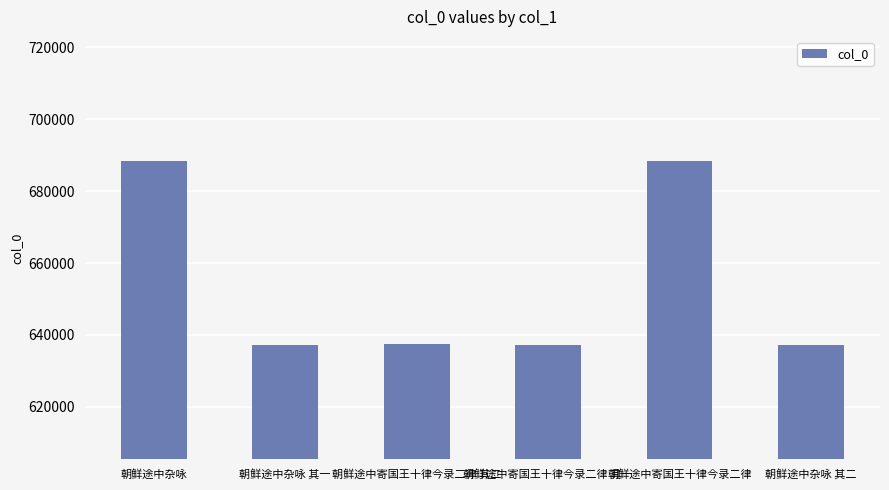

What is the difference between the maximum and minimum values?

51334